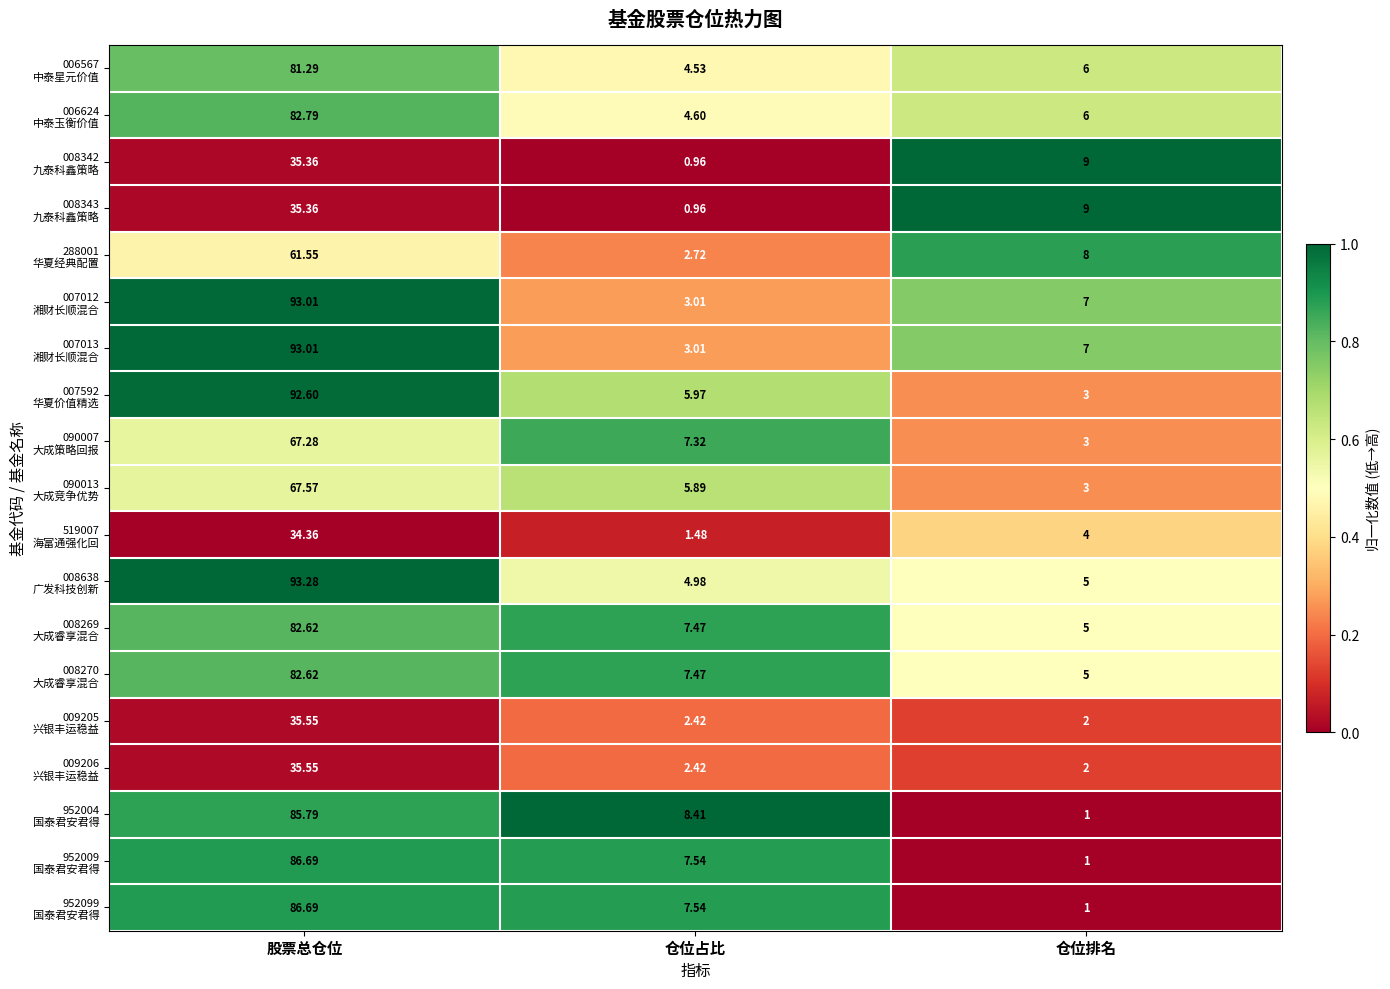

Which label corresponds to the smallest value in the chart?

仓位占比